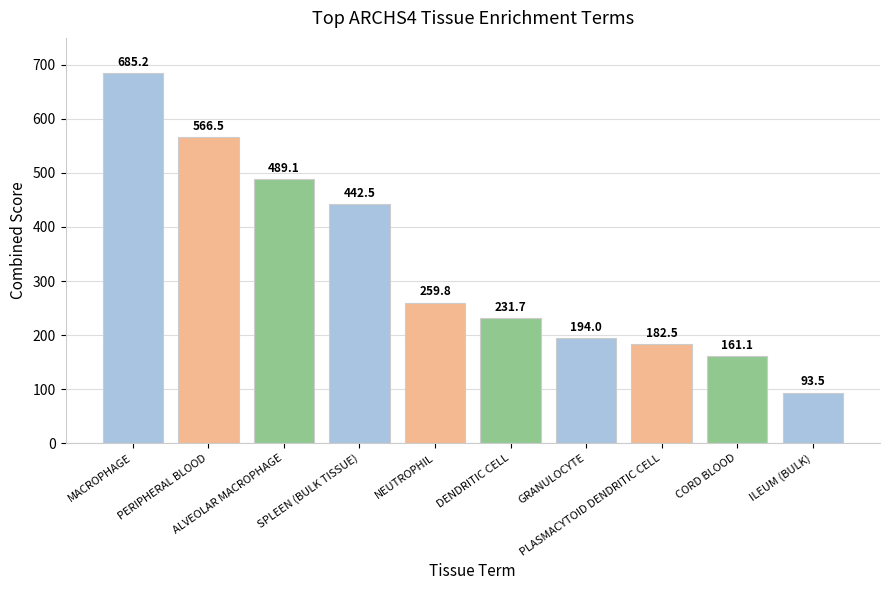

What is the difference between the maximum and minimum values?

591.8